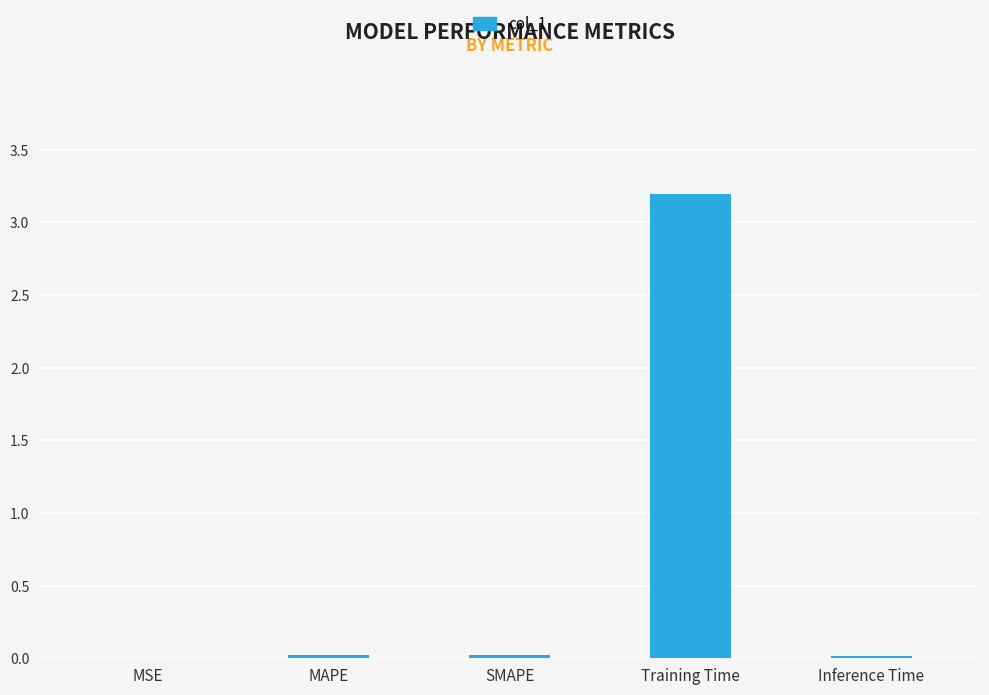

What is the maximum value shown in the chart?

3.2